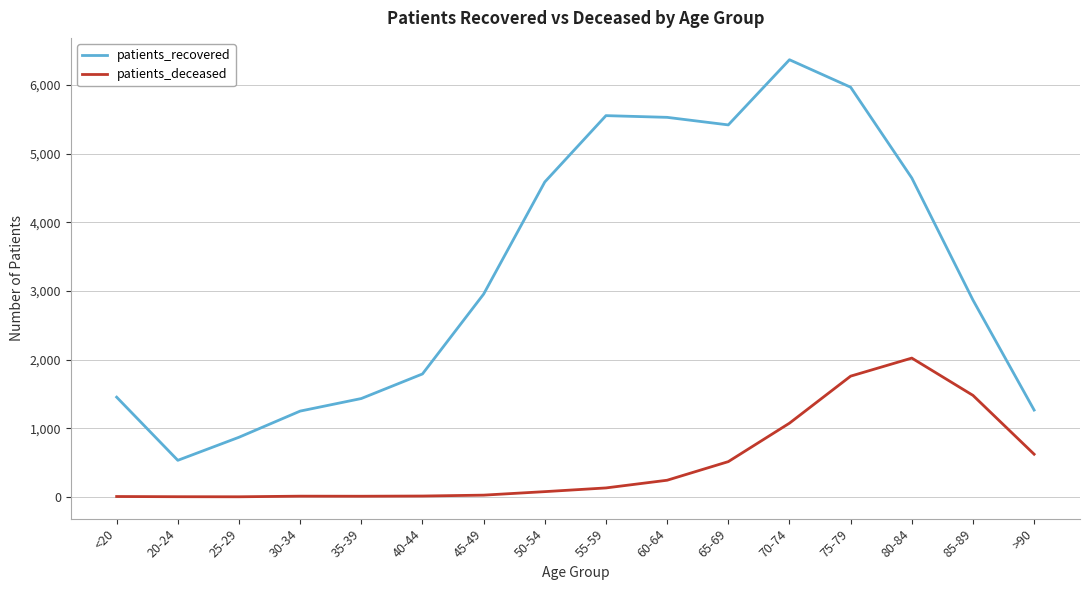

What is the smallest value displayed?

2